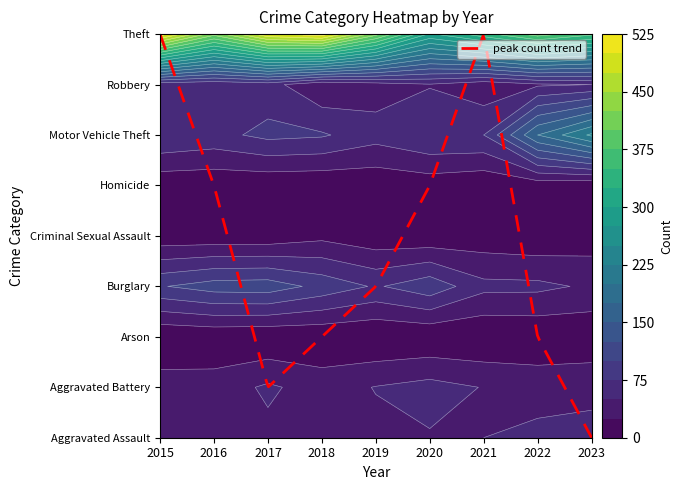

What is the greatest value displayed?

515